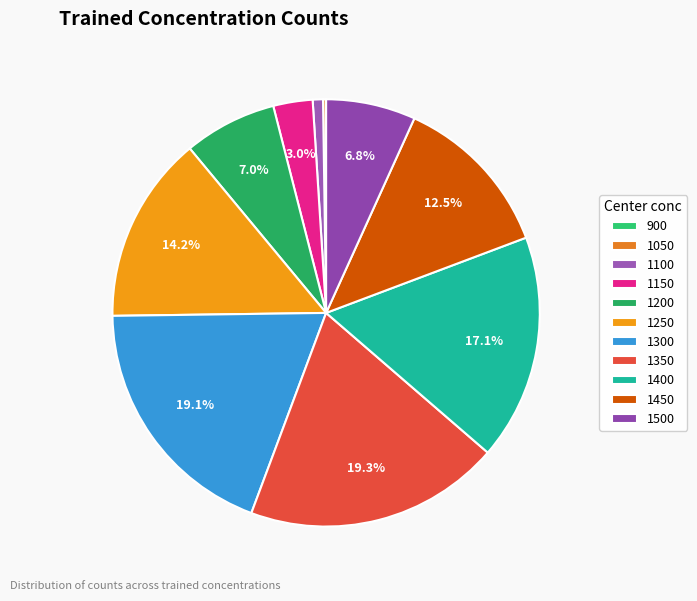

What percentage is NOT represented by 1350?

80.7%